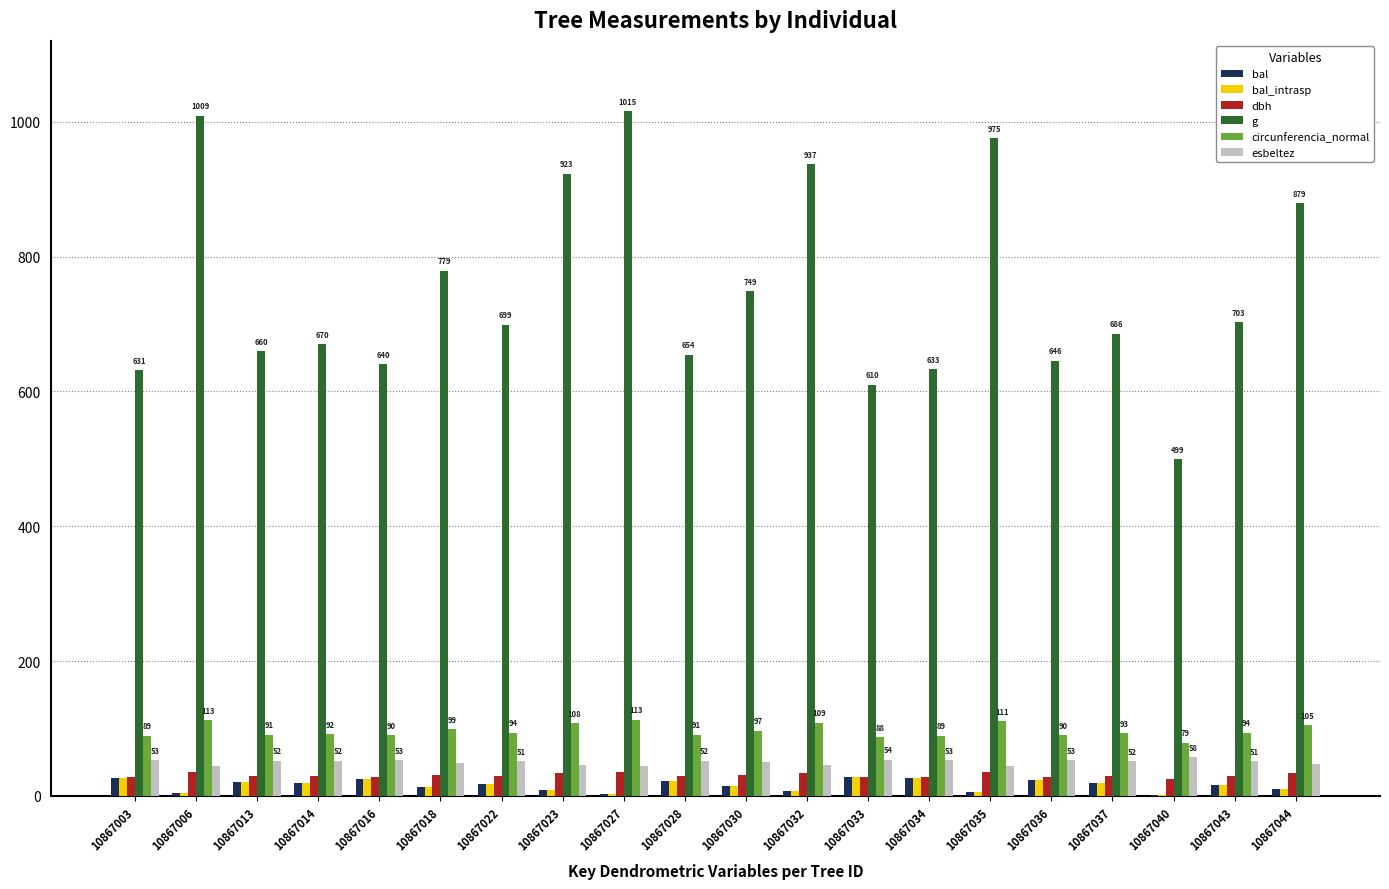

What are all the series names shown in the legend?

bal, bal_intrasp, dbh, g, circunferencia_normal, esbeltez